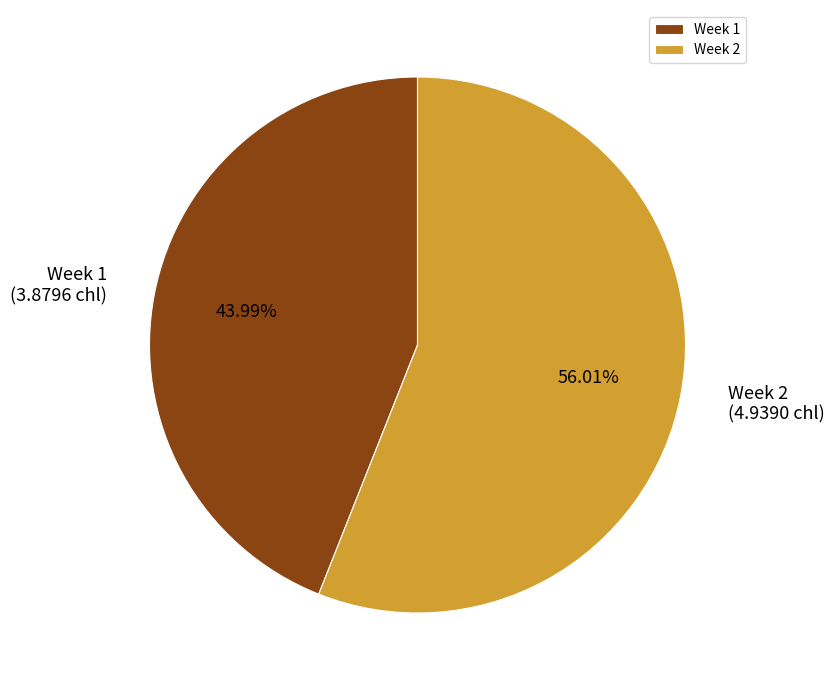

What is the smallest slice in the pie chart?

Week 1